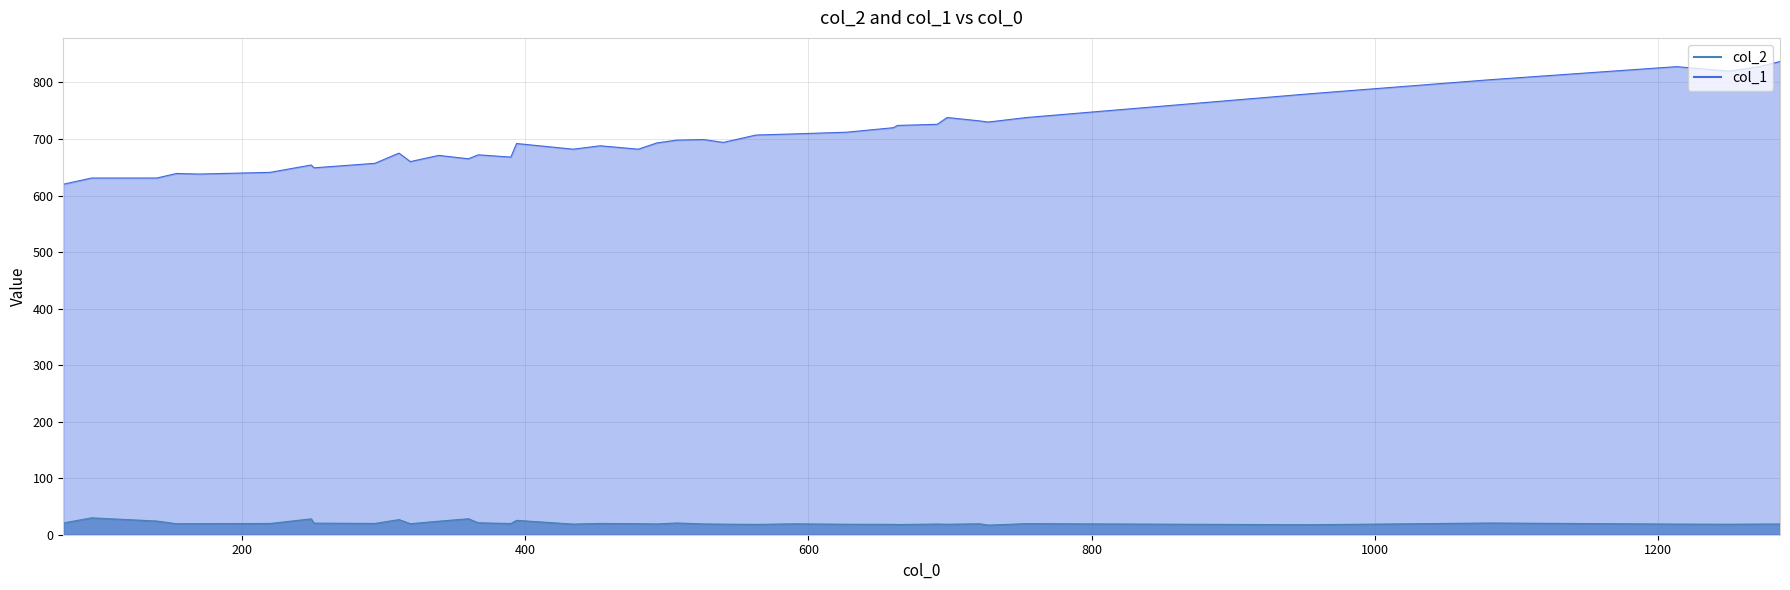

True or false: col_1 and col_2 intersect in this chart.

False